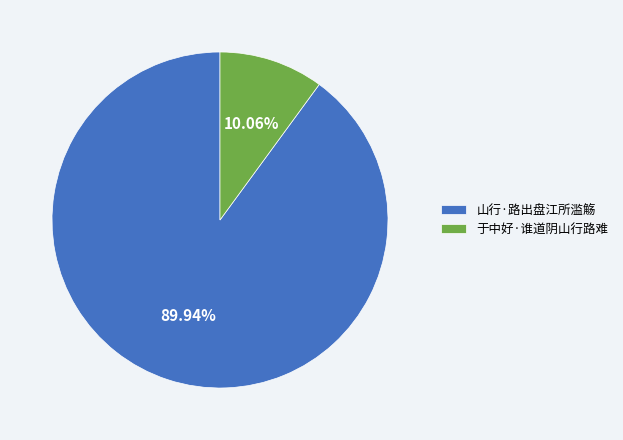

To the nearest percent, what is the average slice percentage?

50%